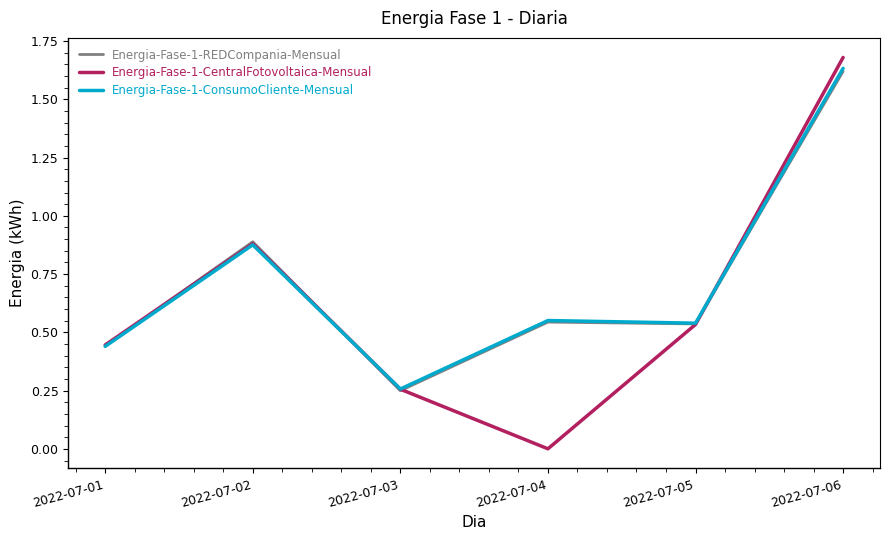

Is it true that Energia-Fase-1-REDCompania-Mensual equals 0.6 at 2022-07-06?

False